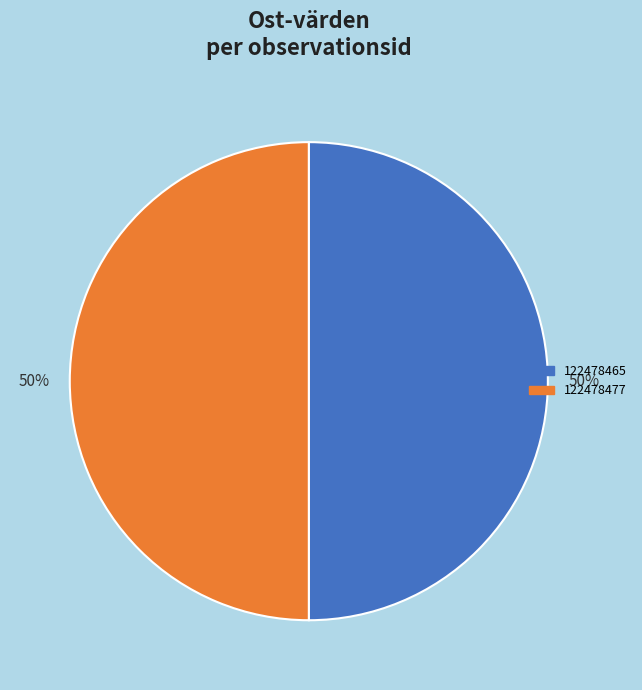

Do 122478477 and 122478465 together represent more than half of the pie?

Yes